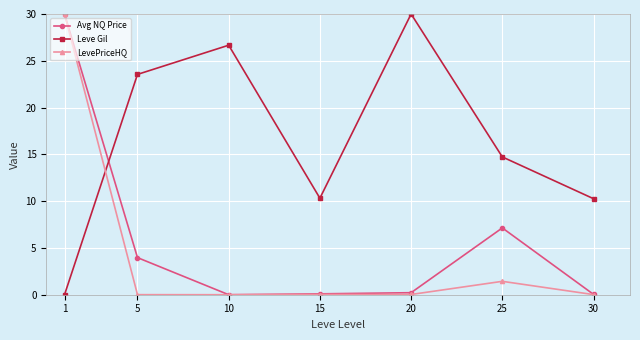

True or false: Avg NQ Price and Leve Gil cross at least once.

True